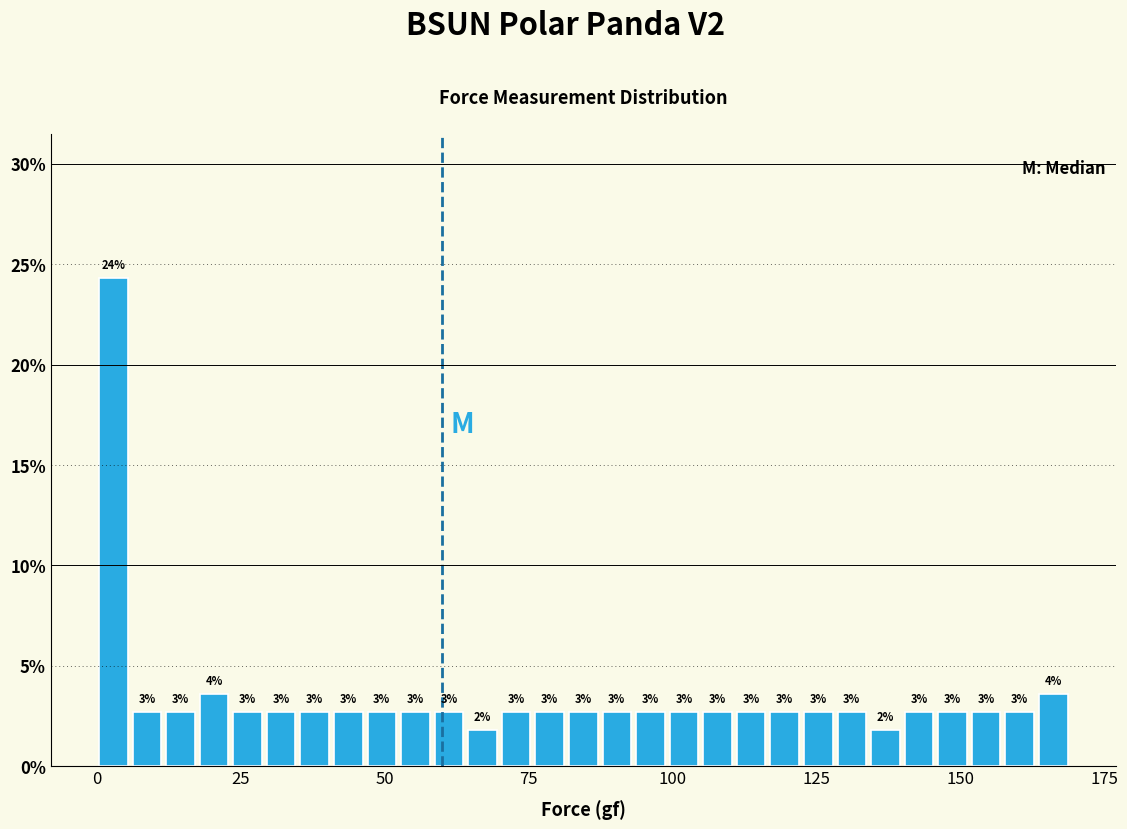

Read against the x-axis, roughly where is the centre of the tallest bar?

5